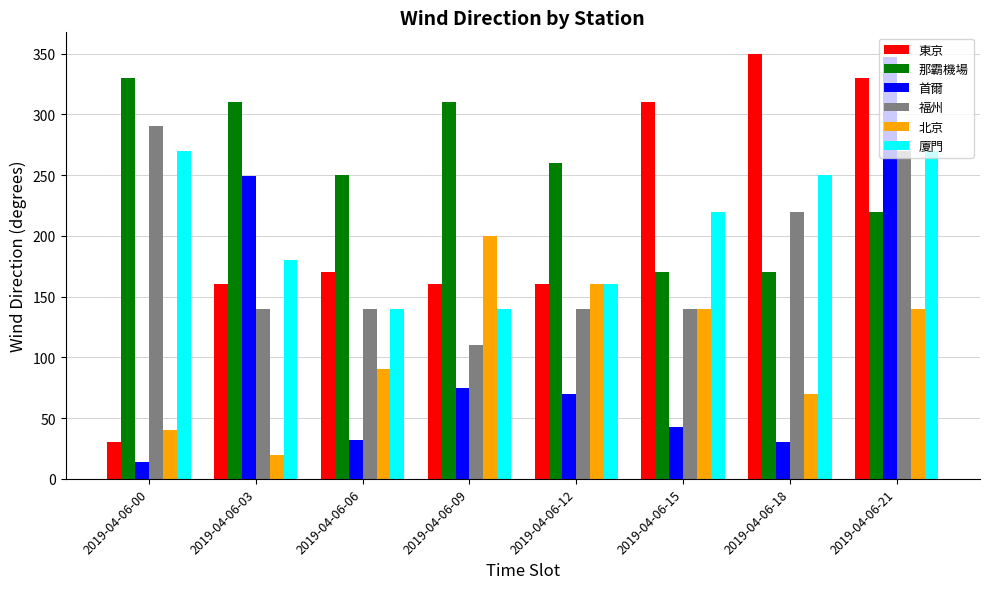

Which category has the lowest value in the 福州 series?

2019-04-06-09